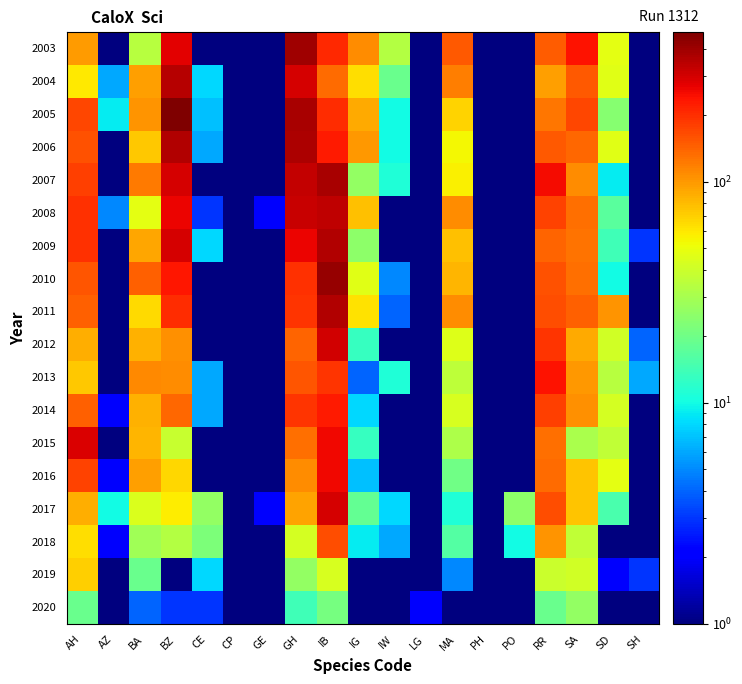

Rank the series by their maximum value, from lowest to highest.

2020, 2019, 2018, 2014, 2013, 2016, 2015, 2017, 2012, 2008, 2004, 2011, 2009, 2006, 2007, 2003, 2010, 2005